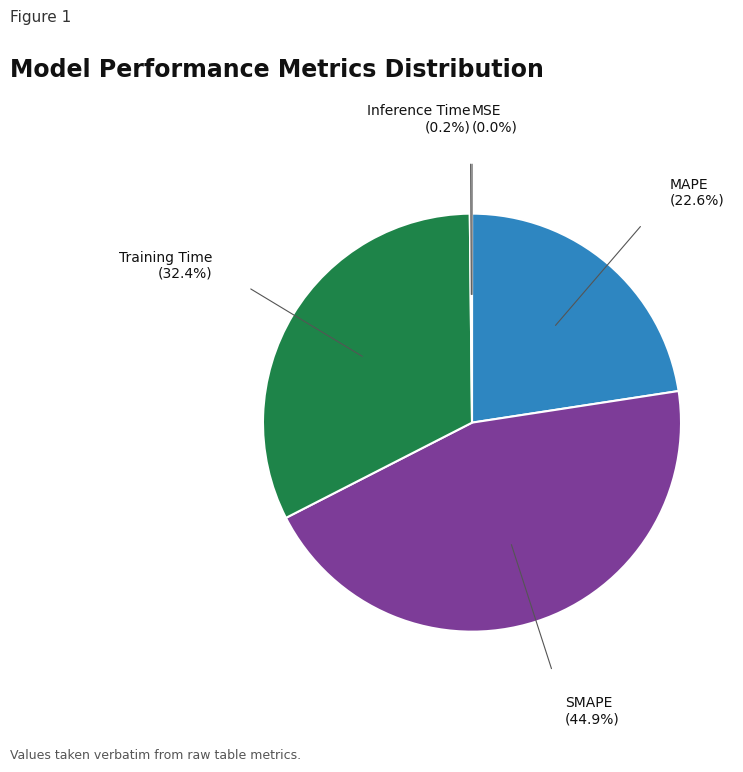

Is there any slice that represents more than half of the pie?

No